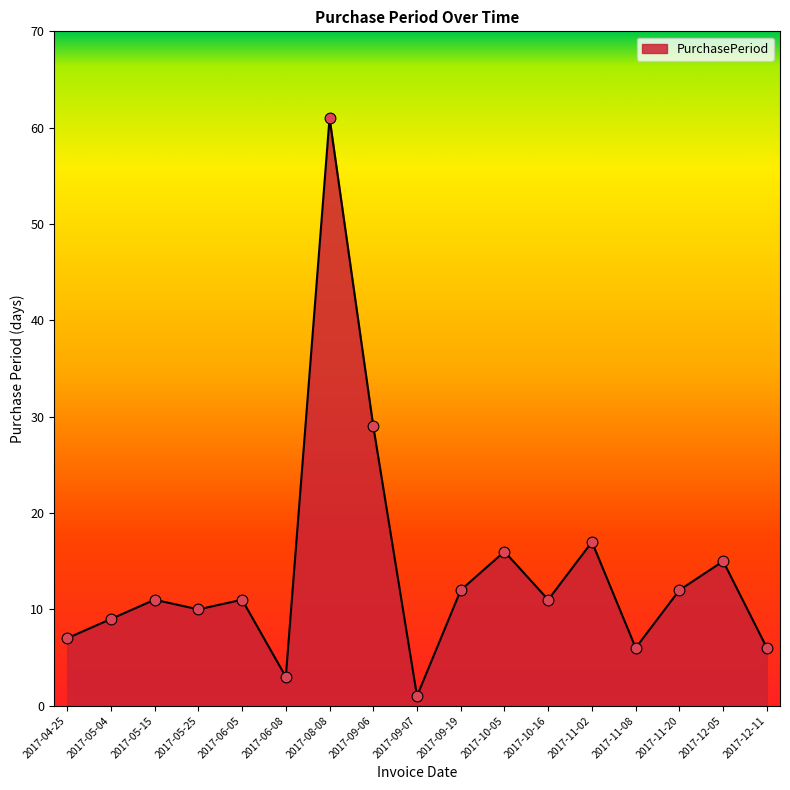

Between 2017-05-15 and 2017-09-06, which is larger?

2017-09-06